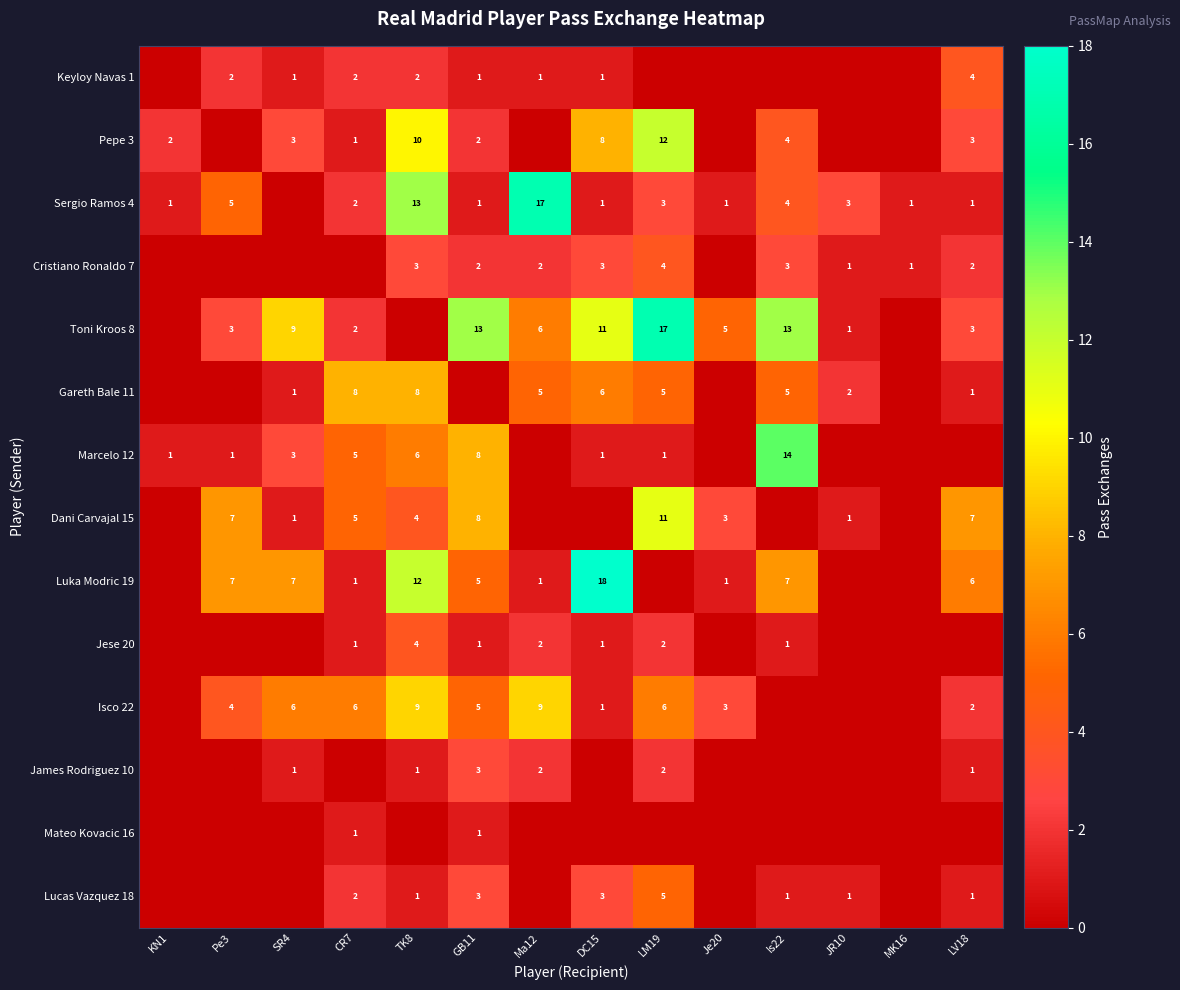

Is it true that Keyloy Navas 1 equals 3 at Pe3?

False